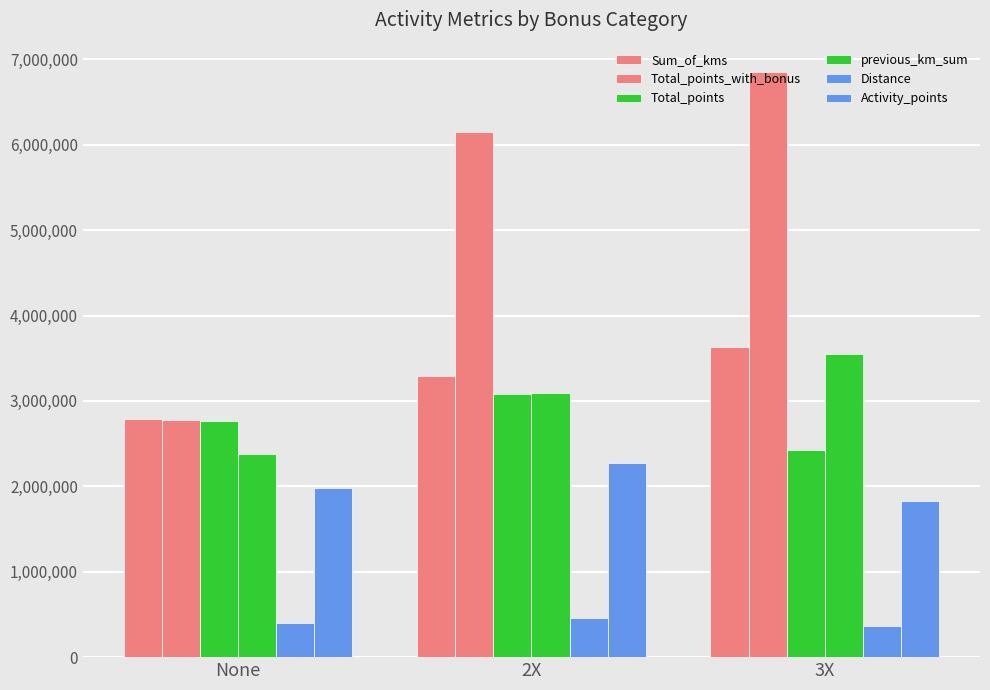

How many data points in Sum_of_kms are less than 3292500?

1